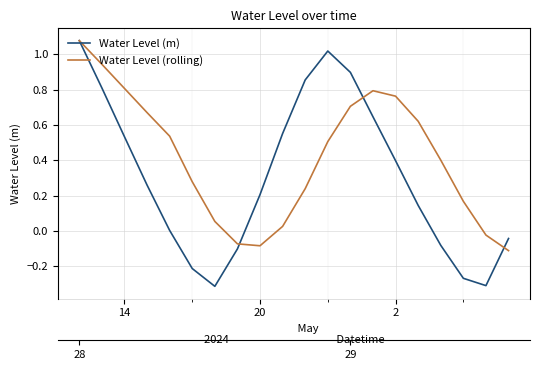

True or false: Water Level (m) and Water Level (rolling) intersect in this chart.

True